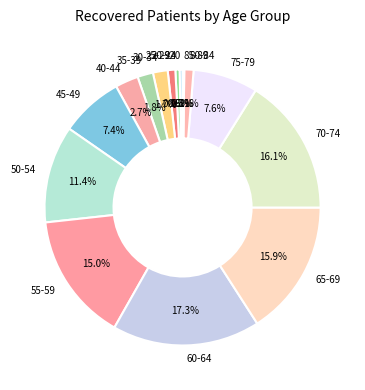

Does 25-29 account for over 50% of the chart?

No